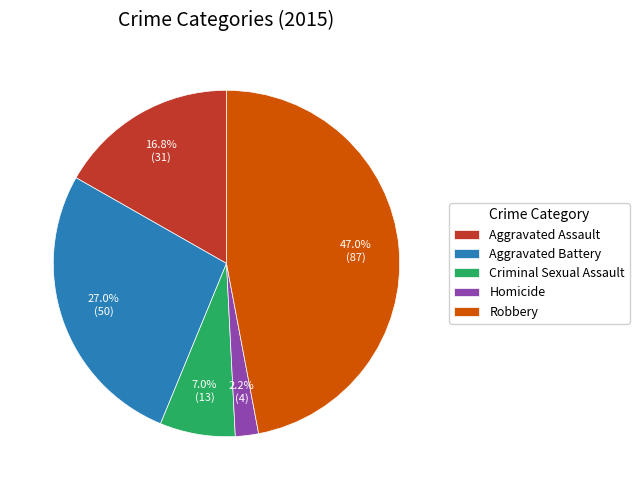

Does Homicide represent more than half of the total?

No